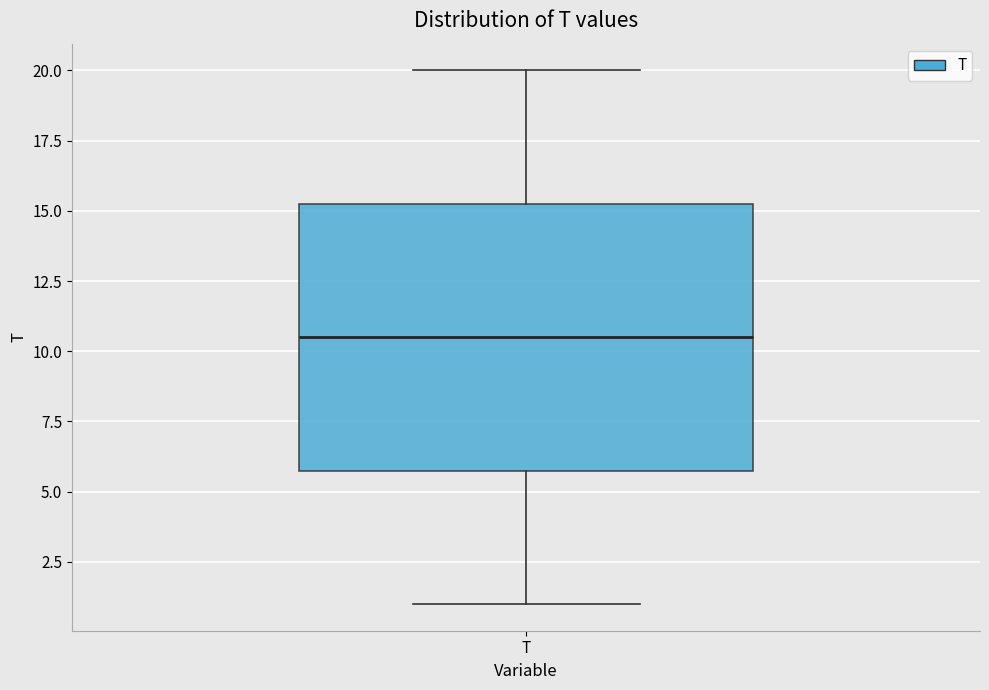

Where does the upper whisker of the box for T end on the y-axis? The values are not printed on the chart, so give them approximately, as read against the axis.

20.0